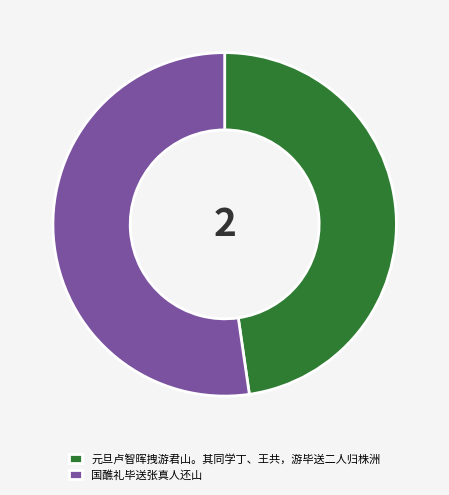

Is it true that 元旦卢智晖拽游君山。其同学丁、王共，游毕送二人归株洲 is 48% of the pie?

True